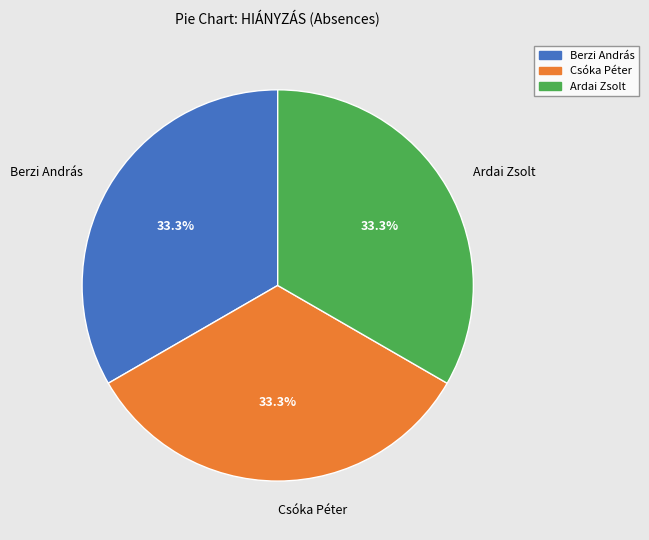

The Csóka Péter slice represents 21% of the pie. True or false?

False